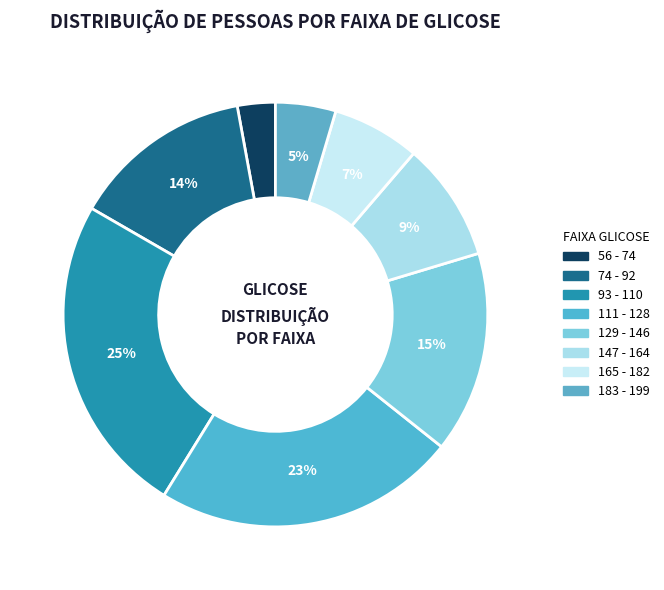

Does 147 - 164 account for over 50% of the chart?

No